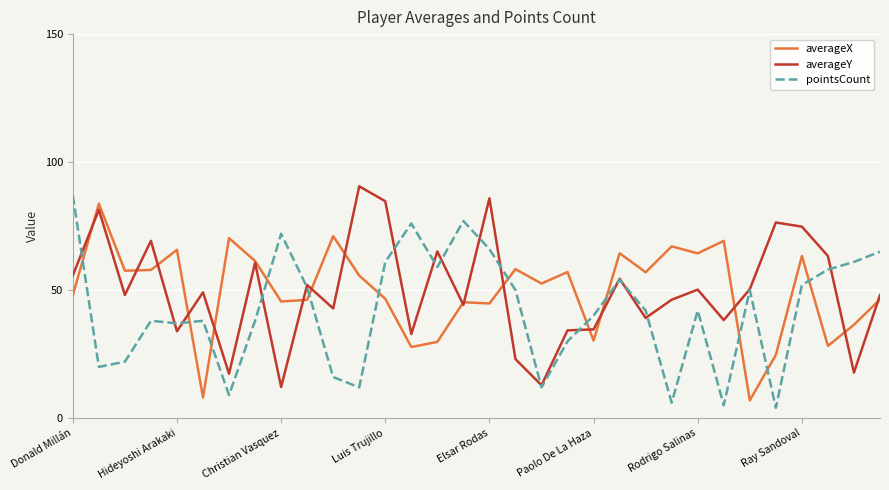

What is the maximum value for averageX?

83.8